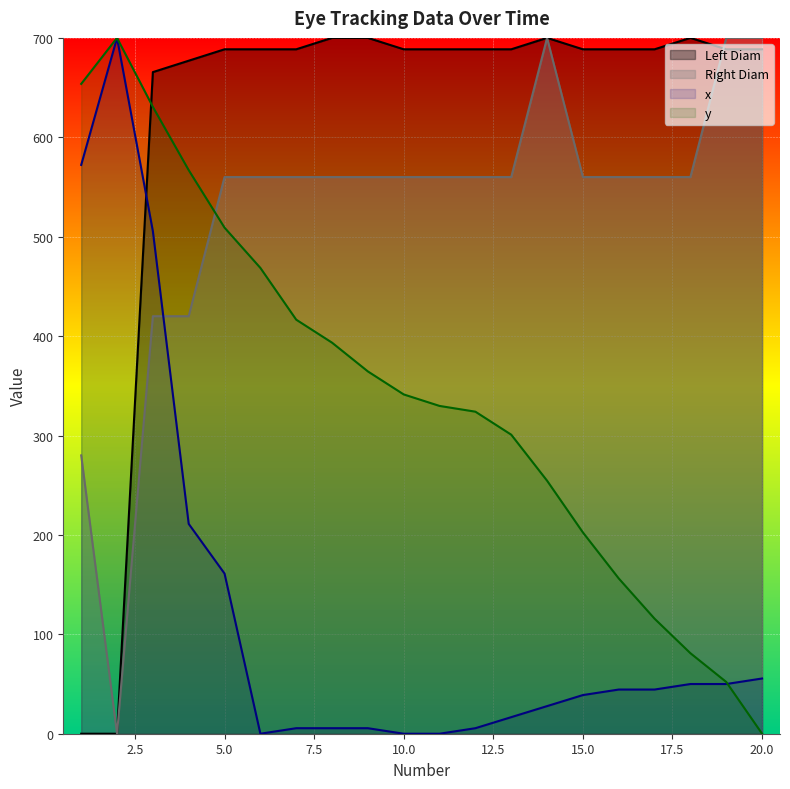

What is the average value of the Right Diam series?

525.0